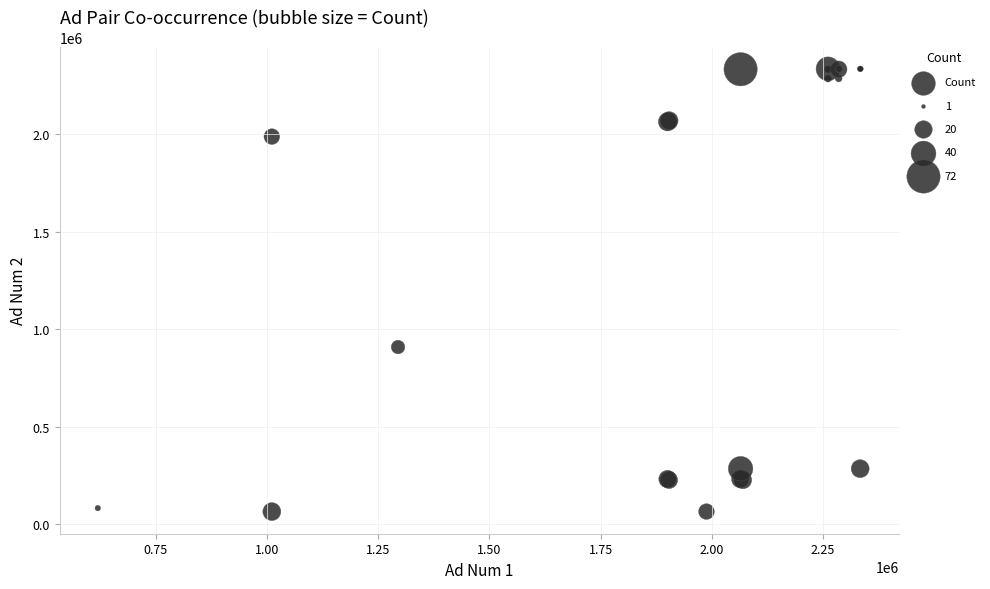

What Y value in the scatter plot is closest to 1199741?

908021